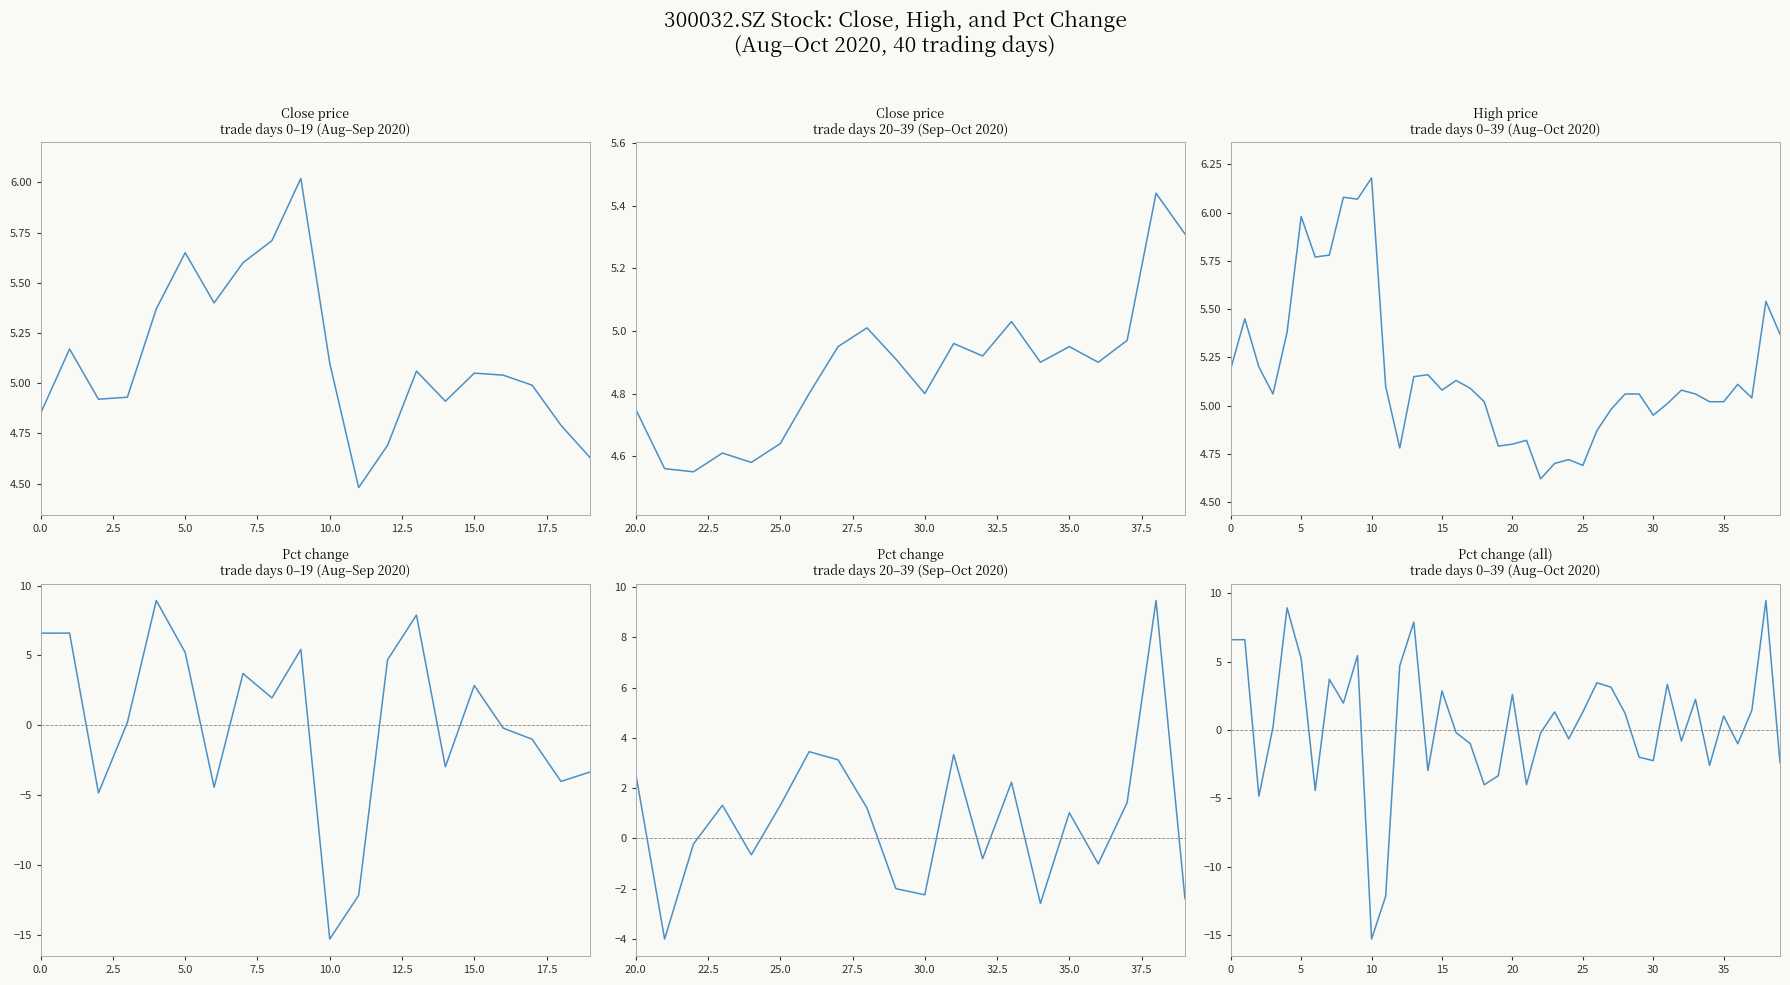

How many data points does each series have?

40